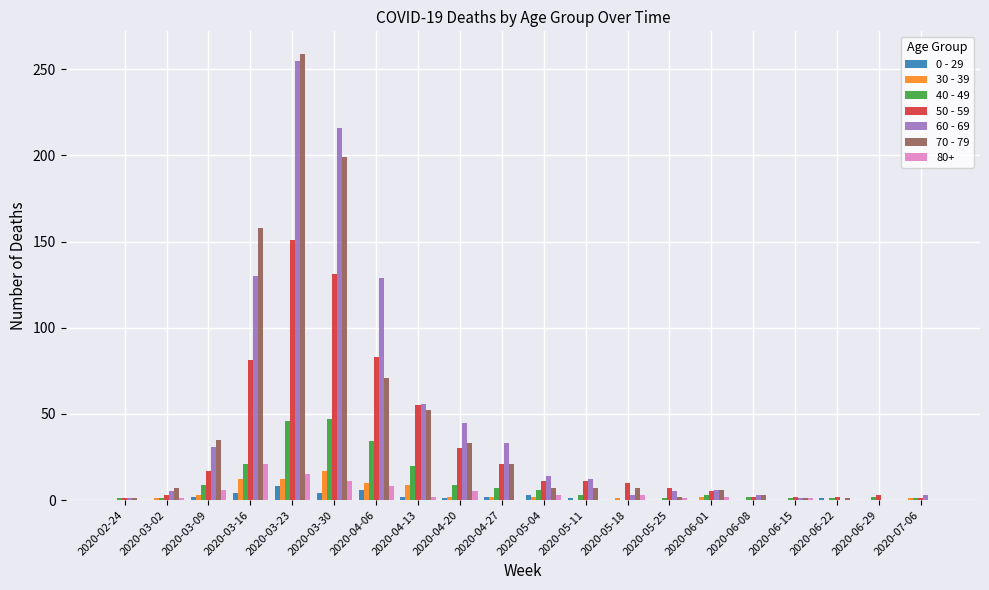

How many data points does each series have?

20